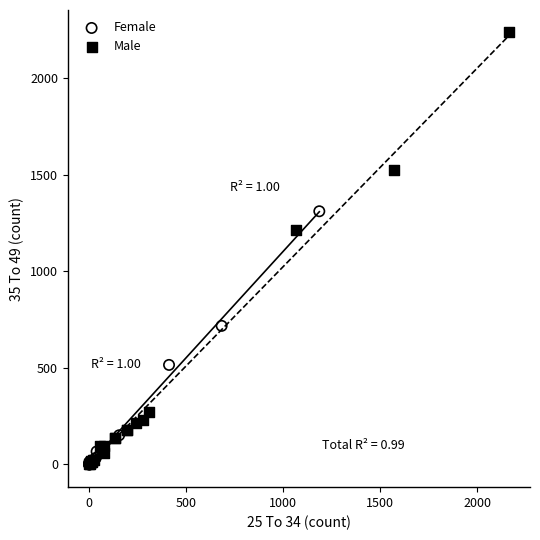

Which series reaches the maximum Y coordinate?

Male